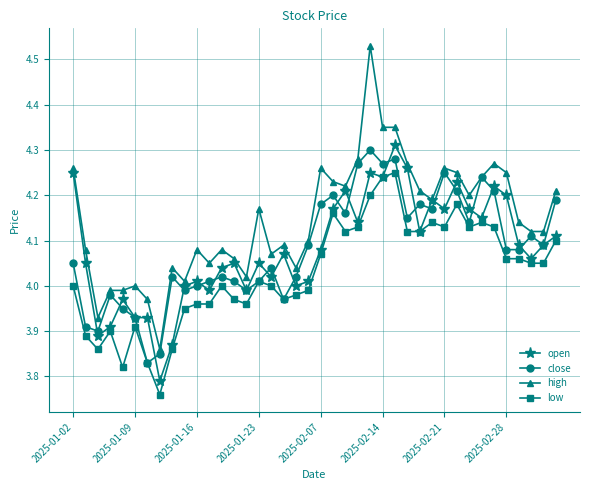

True or false: low and high cross at least once.

False